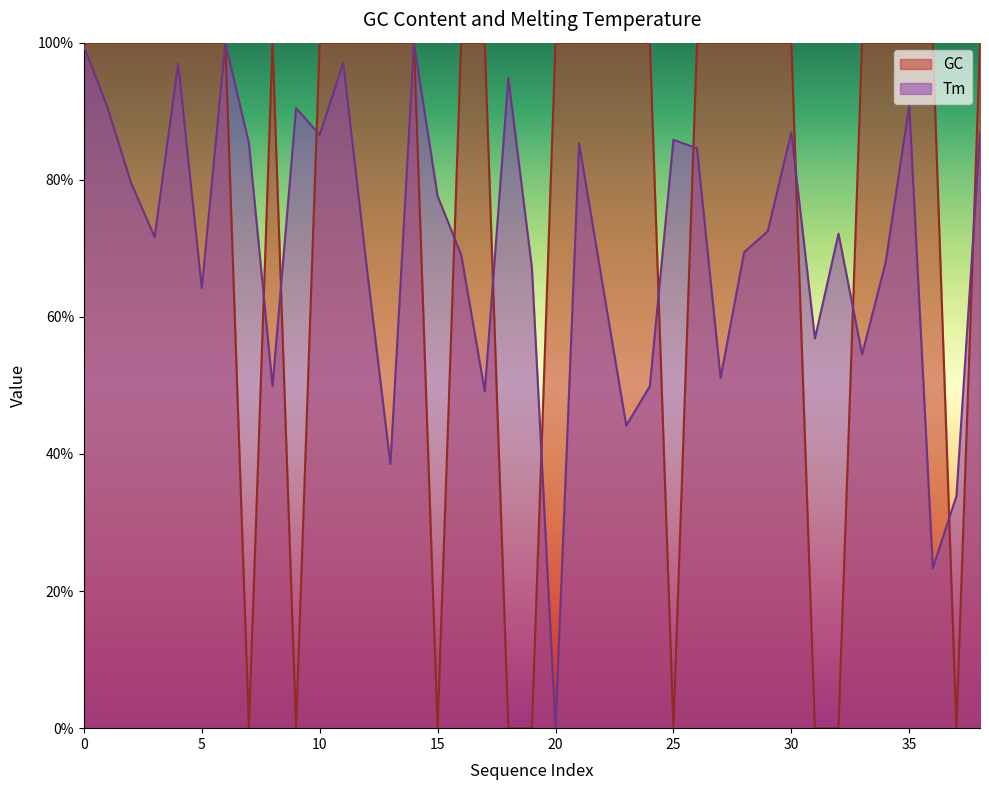

List the series in order of their overall mean, highest first.

GC, Tm